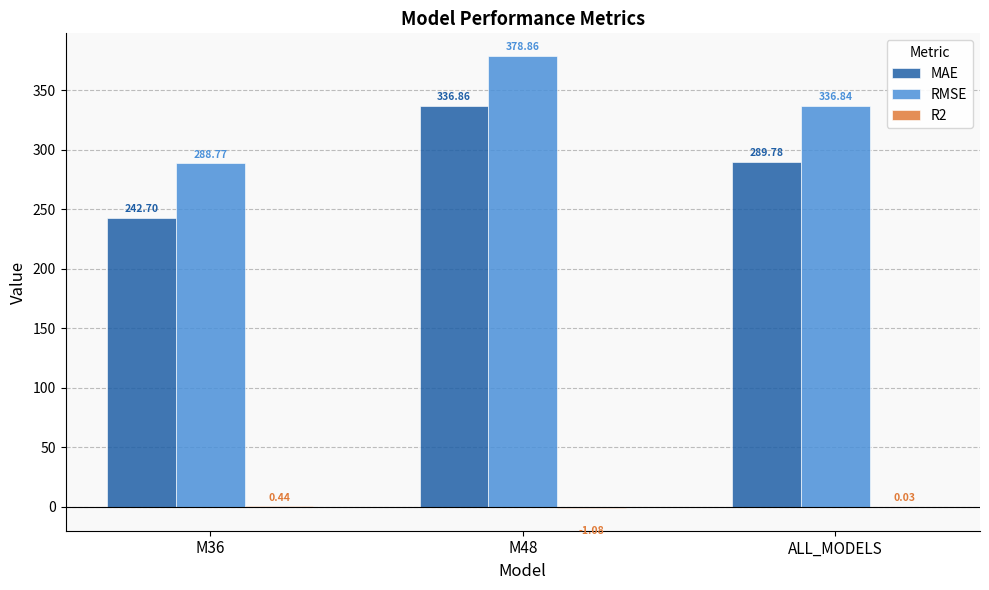

Between M48 and ALL_MODELS, which series saw the biggest shift?

MAE